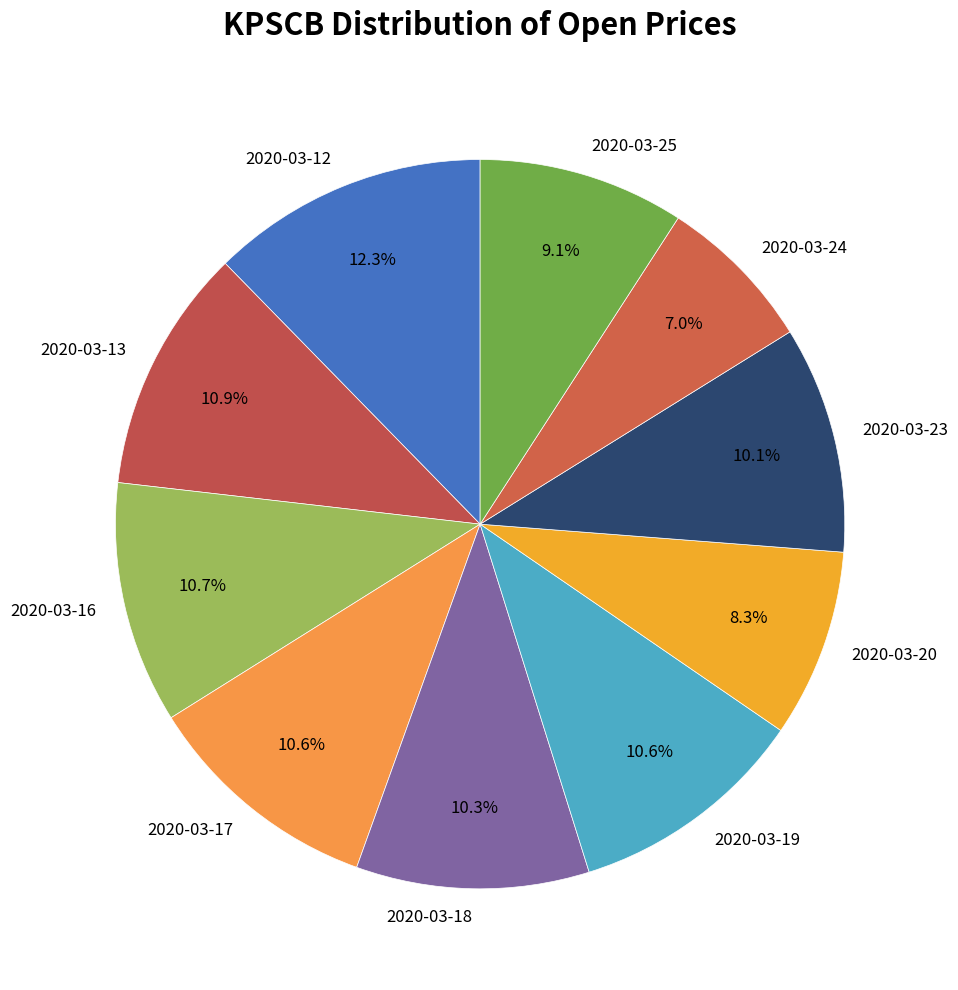

What is the largest slice in the pie chart?

2020-03-12